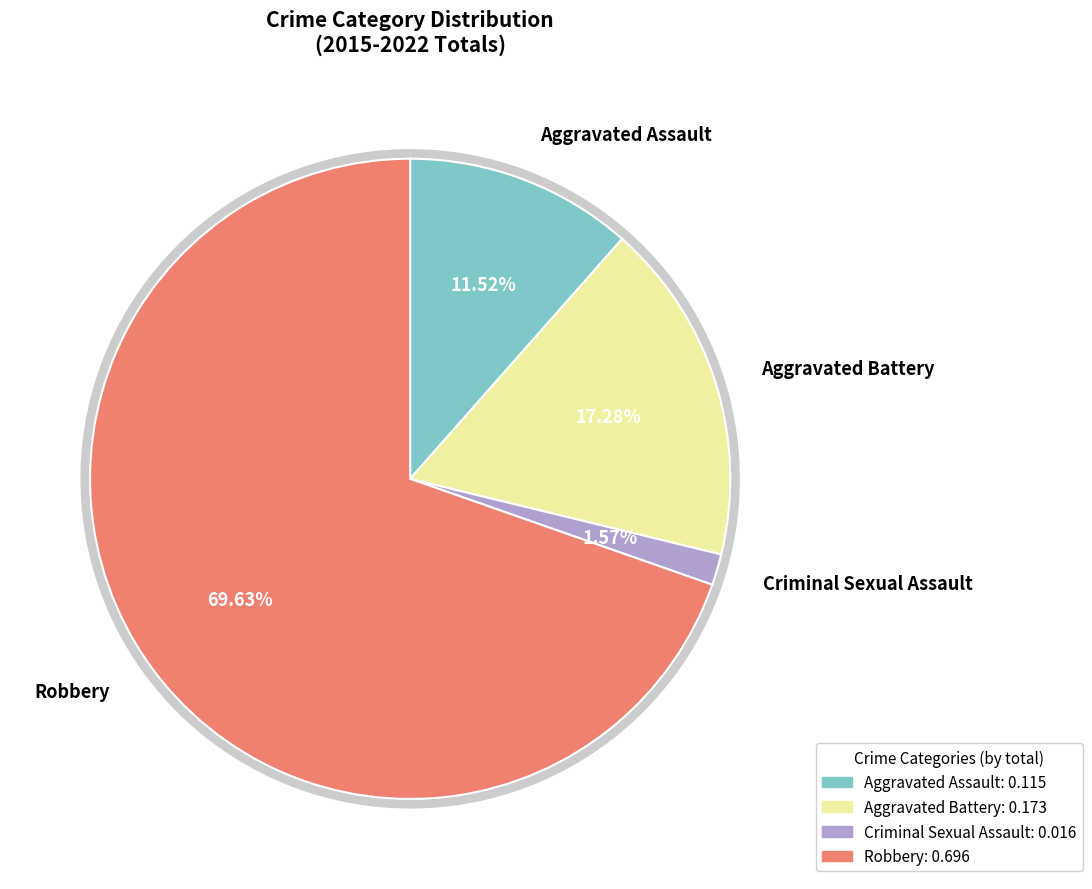

How many slices are in this pie chart?

4